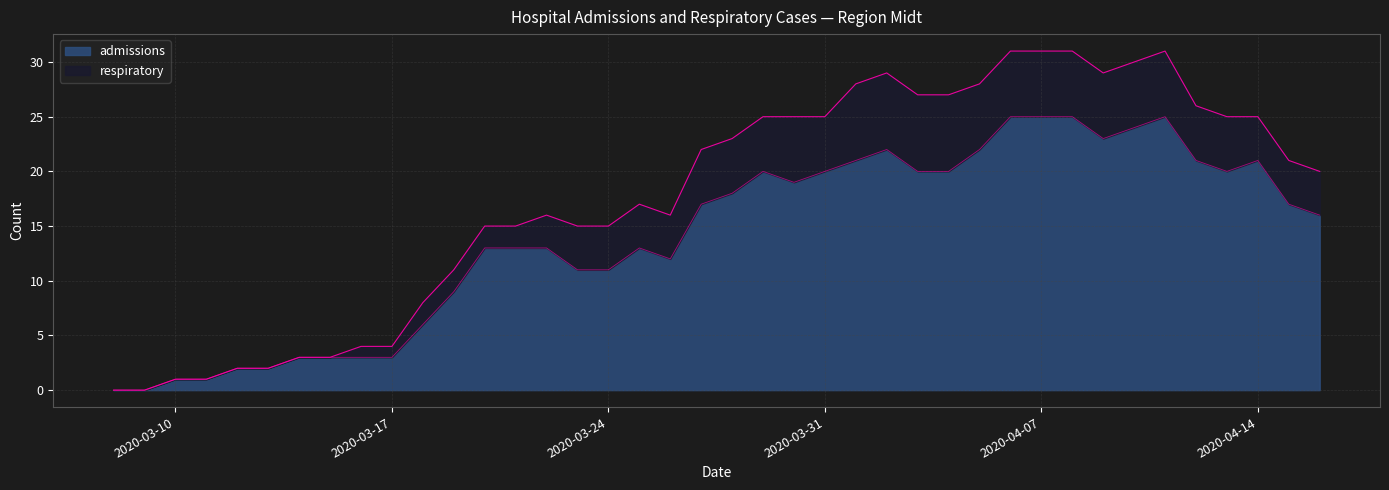

The chart shows a value of 24 at 2020-04-10. True or false?

True